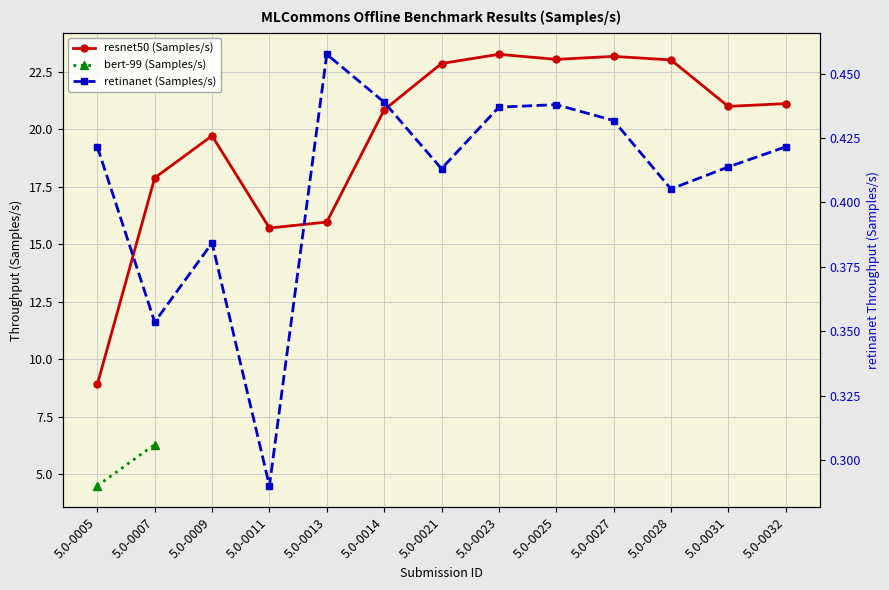

Which series has the largest total across all categories?

resnet50 (Samples/s)